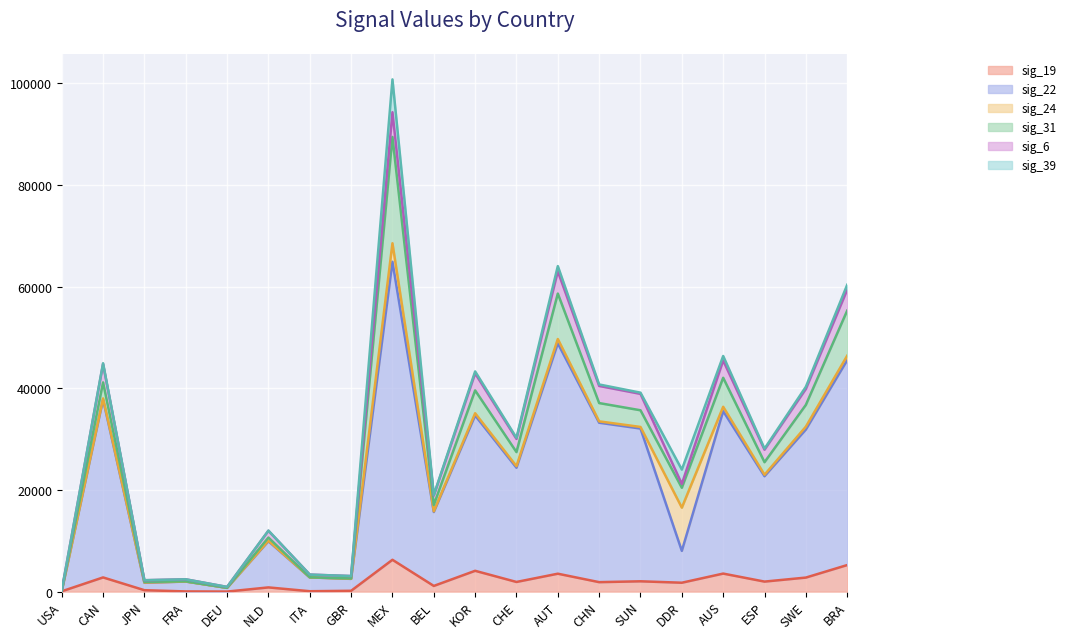

At which category is the sum across all series the highest?

MEX